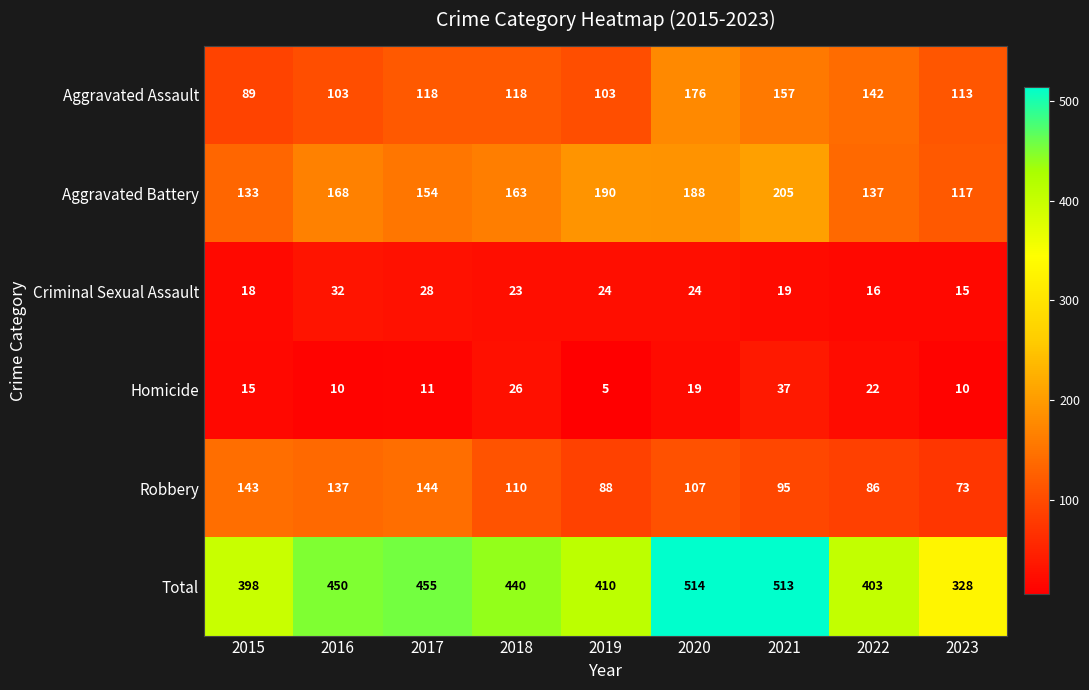

Which label corresponds to the largest value in the chart?

2020